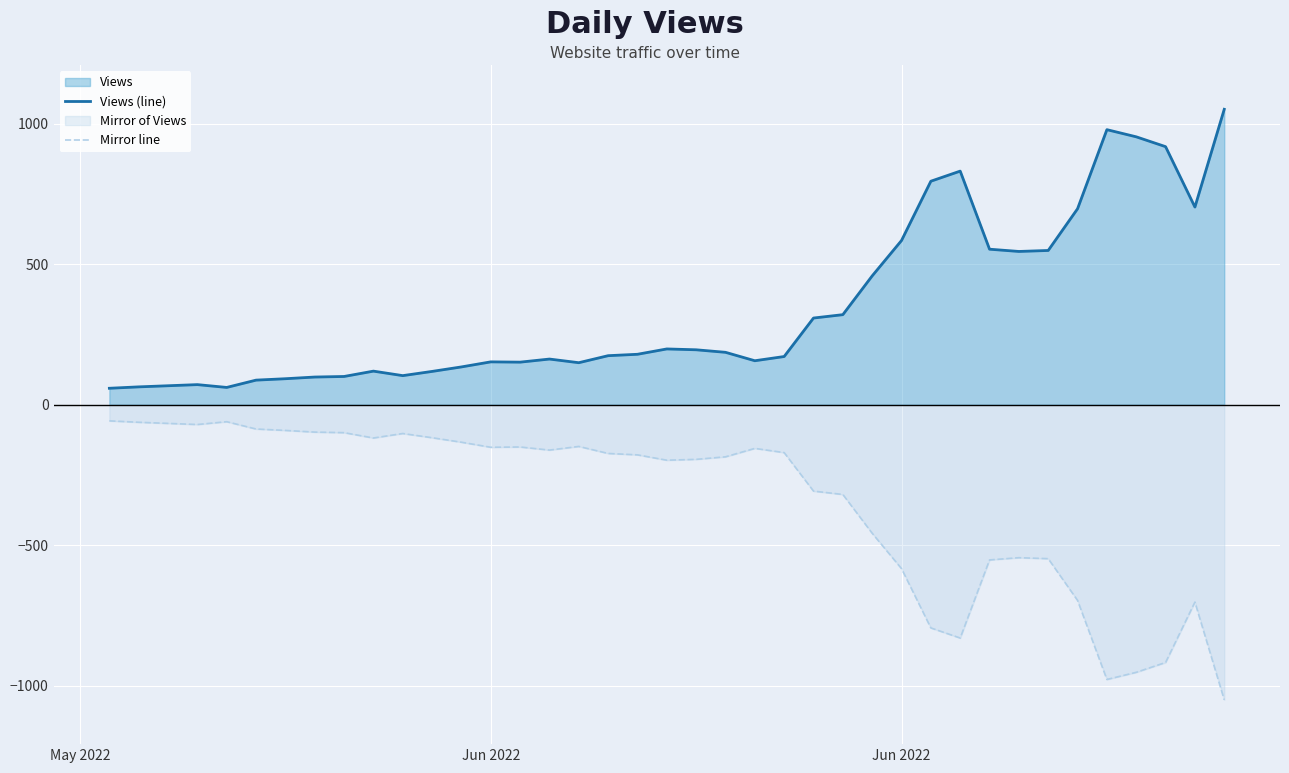

Where does the Mirror line series first go above -174?

May 2022